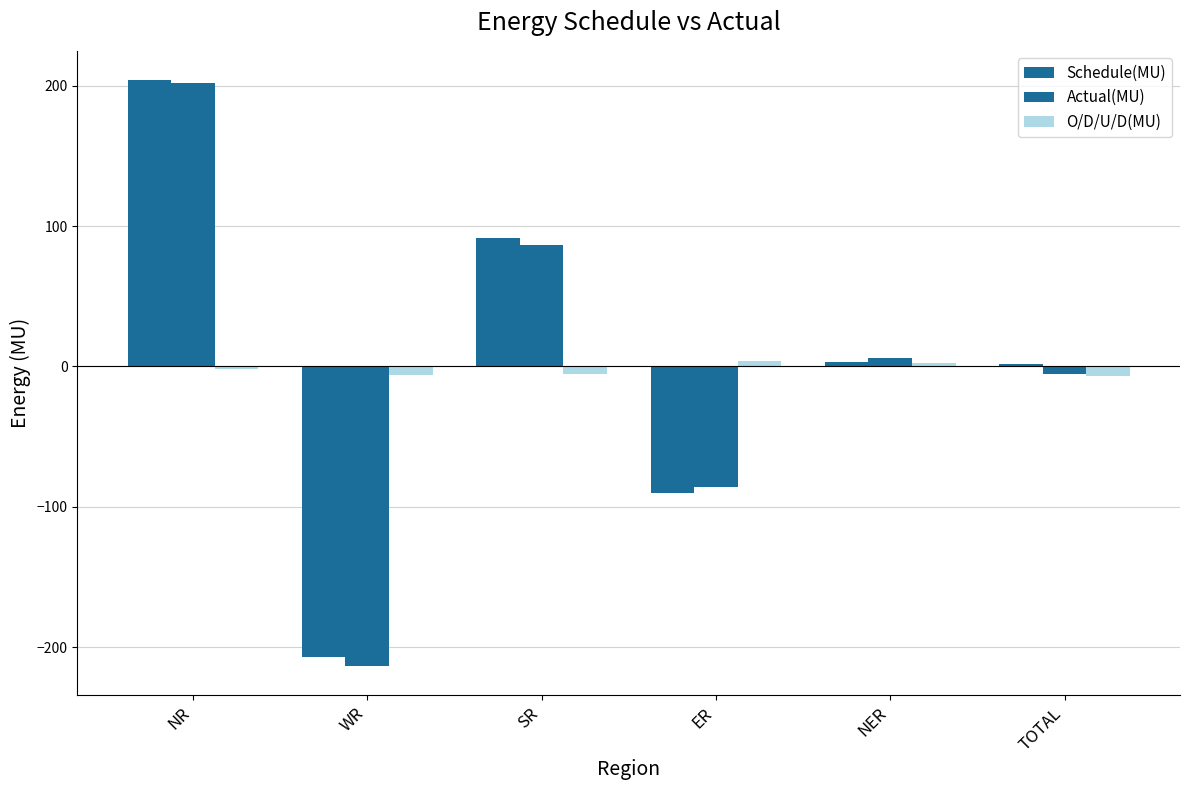

How many data points does each series have?

6